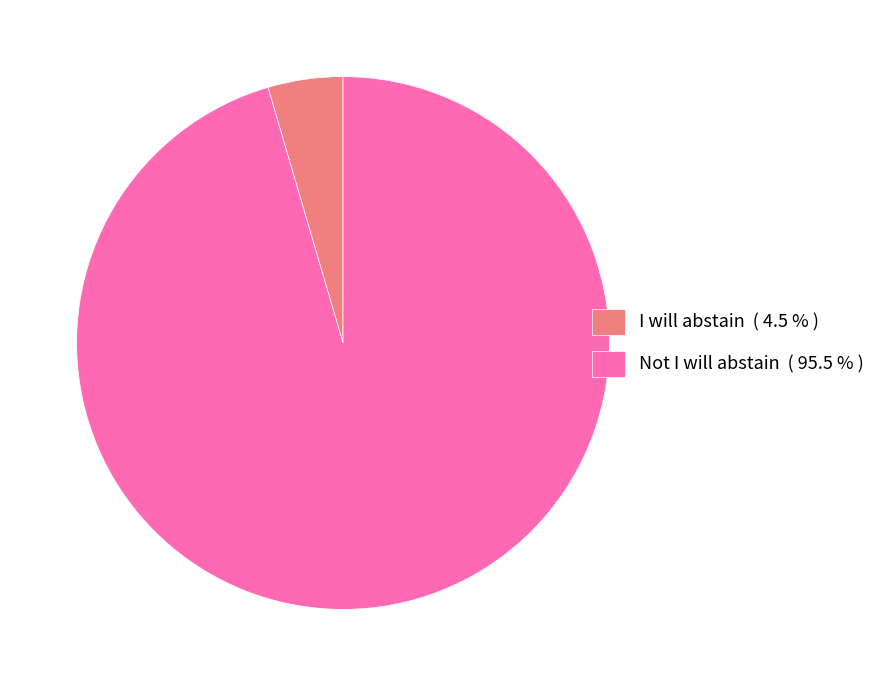

Which has a higher value, I will abstain ( 4.5 % ) or Not I will abstain ( 95.5 % )?

Not I will abstain ( 95.5 % )